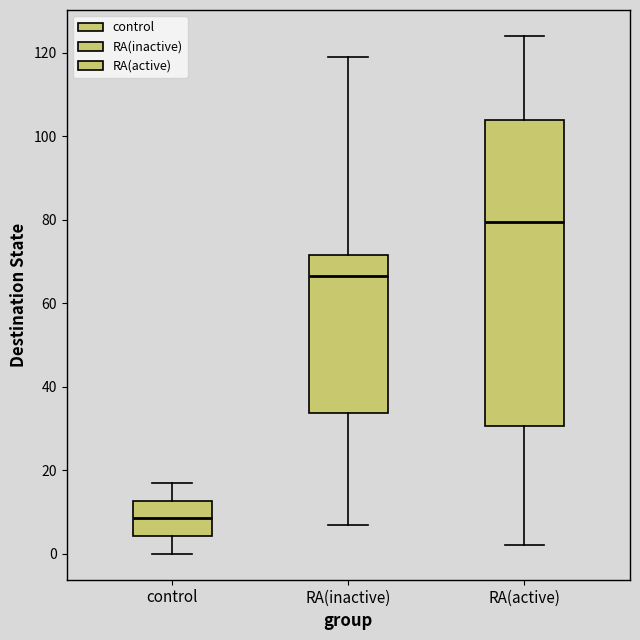

Reading left to right, transcribe this box plot: for each box, give where its median line is, the range the box spans, and where its two whiskers end, as read against the y-axis. The values are not printed on the chart, so give them approximately, as read against the axis.

control: median 8, box 4 to 12, whiskers 0 to 18
RA(inactive): median 66, box 34 to 72, whiskers 8 to 120
RA(active): median 80, box 30 to 104, whiskers 2 to 124